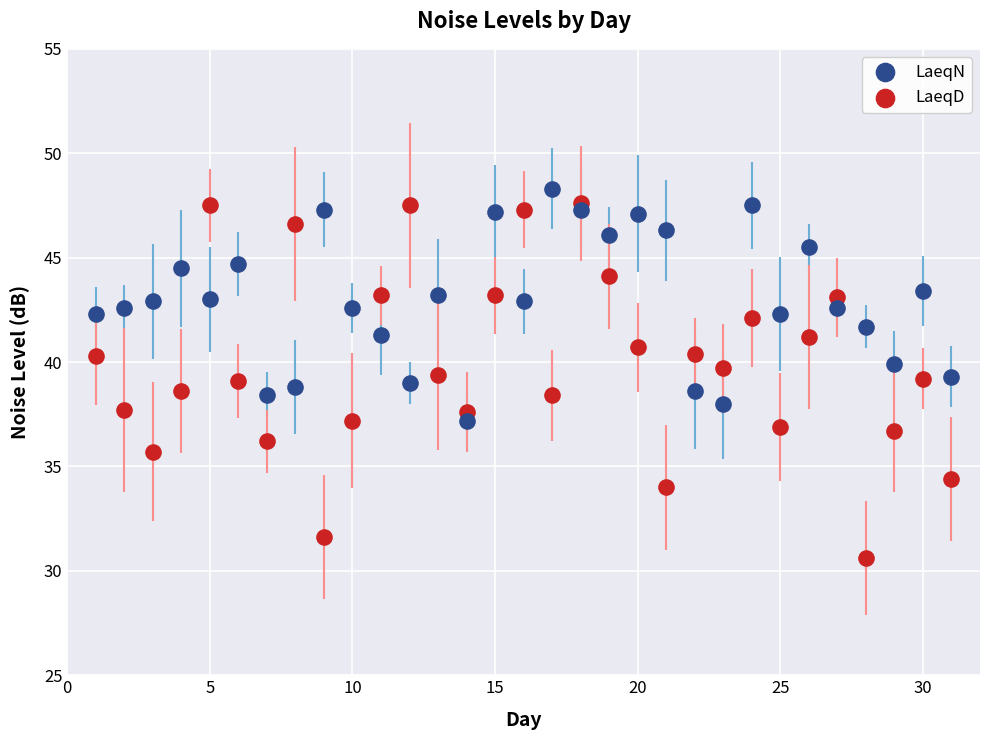

Which series reaches the minimum Y coordinate?

LaeqD